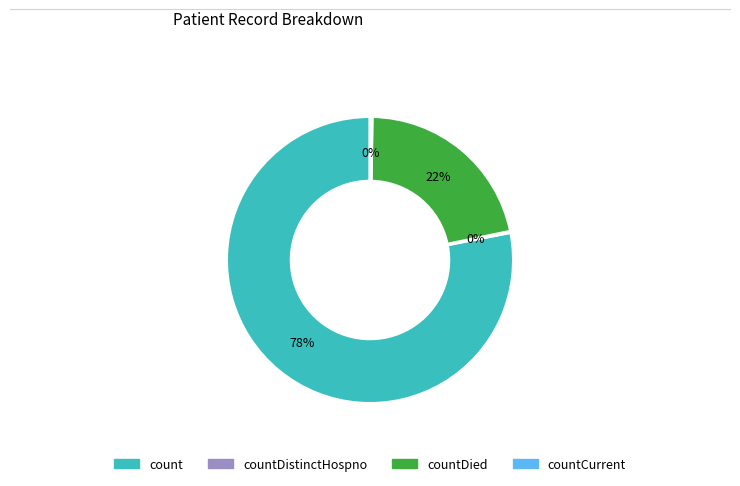

Is there any slice that represents more than half of the pie?

Yes